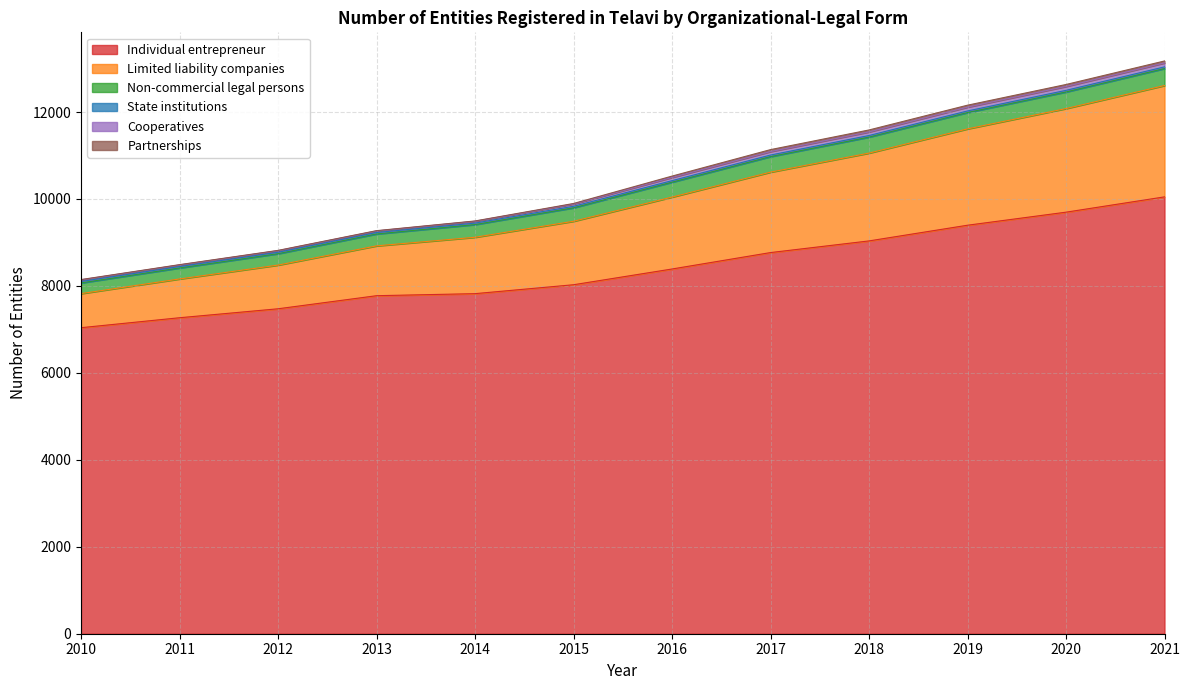

Reading right to left, extract all data points from this chart.

Individual entrepreneur: 10048	9696	9396	9035	8767	8389	8027	7822	7775	7474	7268	7039
Limited liability companies: 2561	2383	2216	2020	1850	1654	1460	1297	1146	1005	892	784
Non-commercial legal persons: 391	382	376	368	357	343	310	292	274	262	253	246
State institutions: 38	37	36	36	36	35	34	34	33	33	33	33
Cooperatives: 91	90	88	83	80	74	53	43	37	37	37	38
Partnerships: 45	45	45	45	45	31	12	6	6	6	6	6